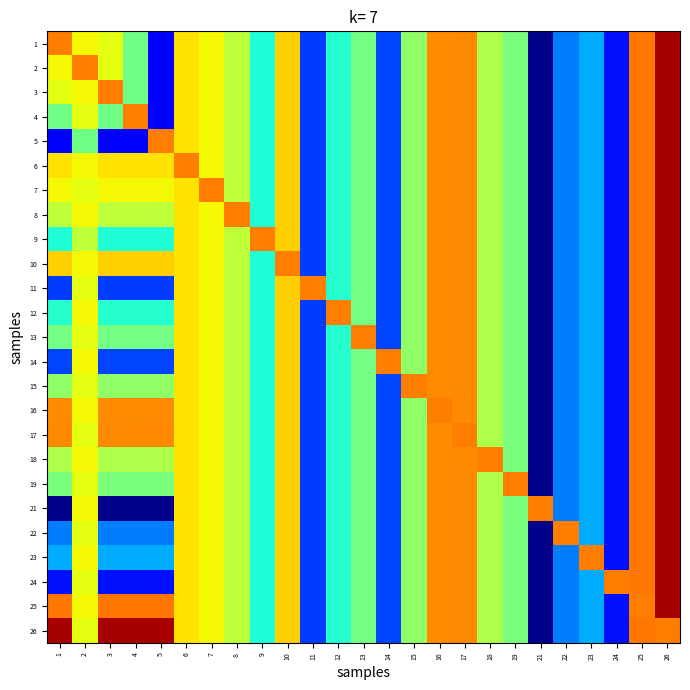

What is the minimum value shown in the chart?

-0.1